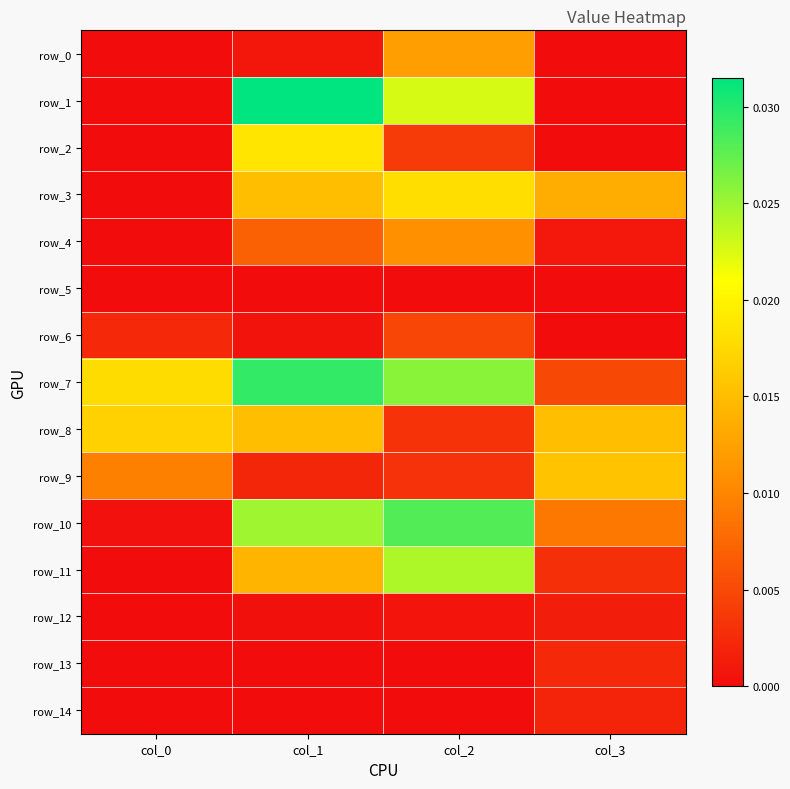

Which series changed the most between col_0 and col_3?

row_3